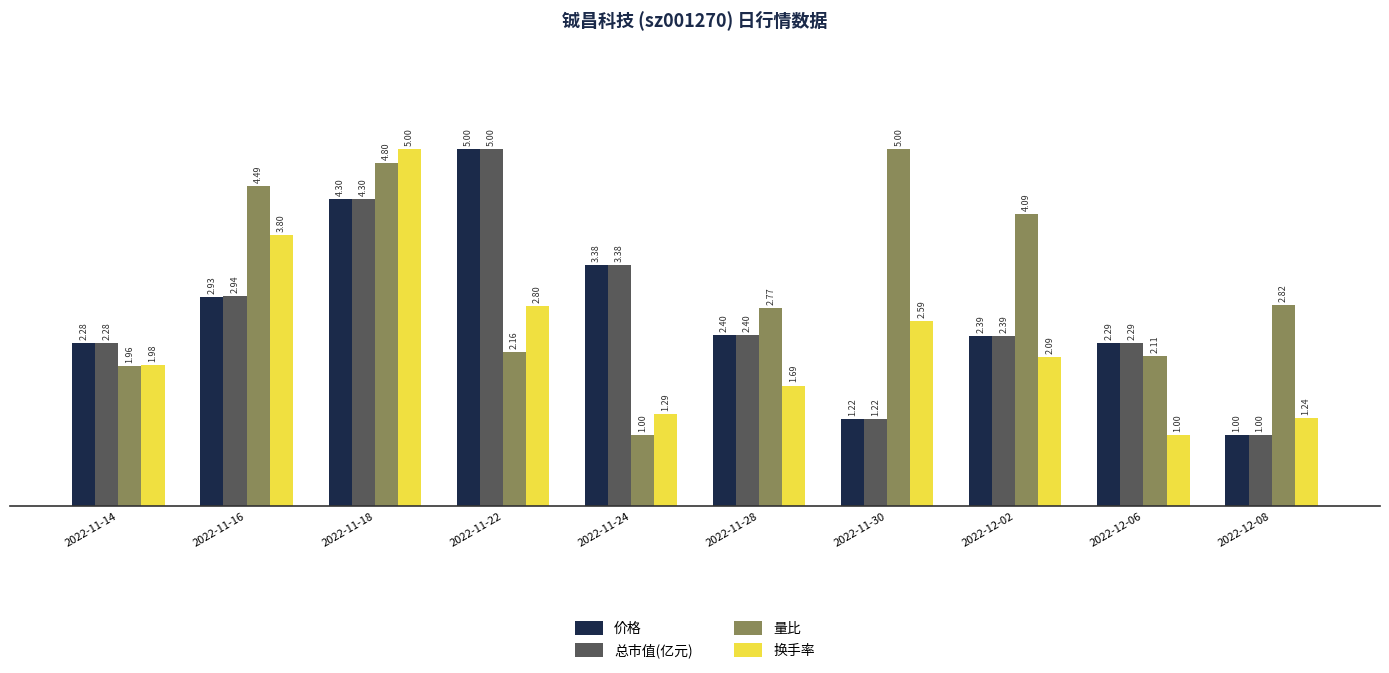

At how many categories does at least one series exceed 1?

10